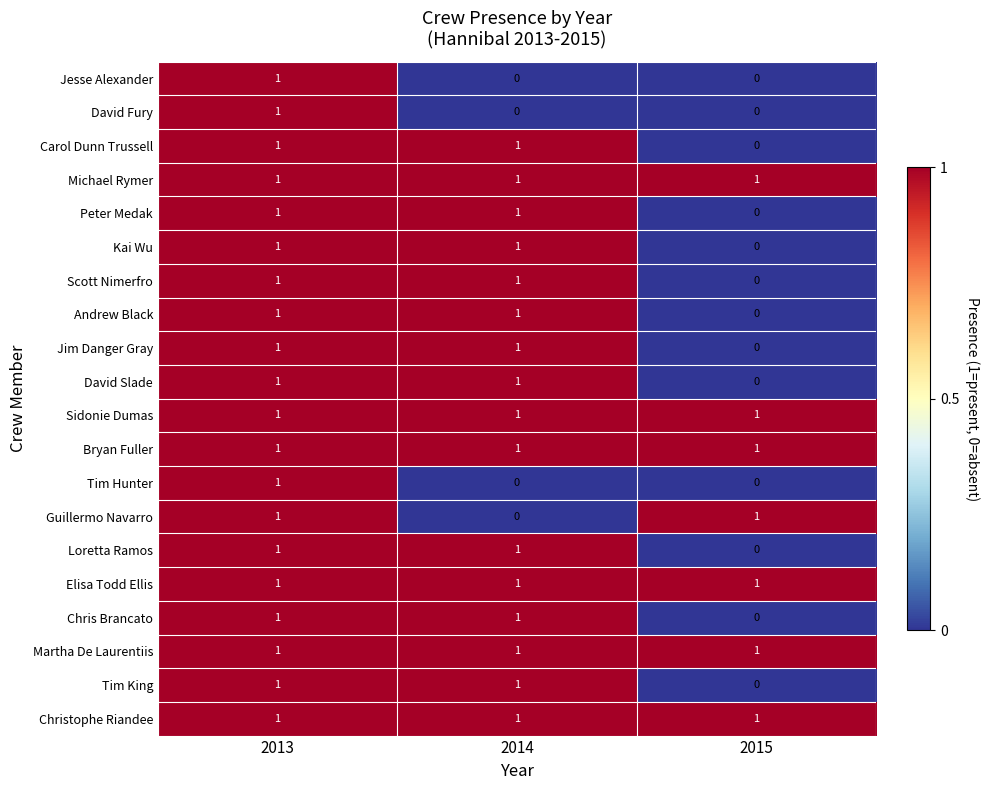

How many Guillermo Navarro values are between 0 and 1?

3